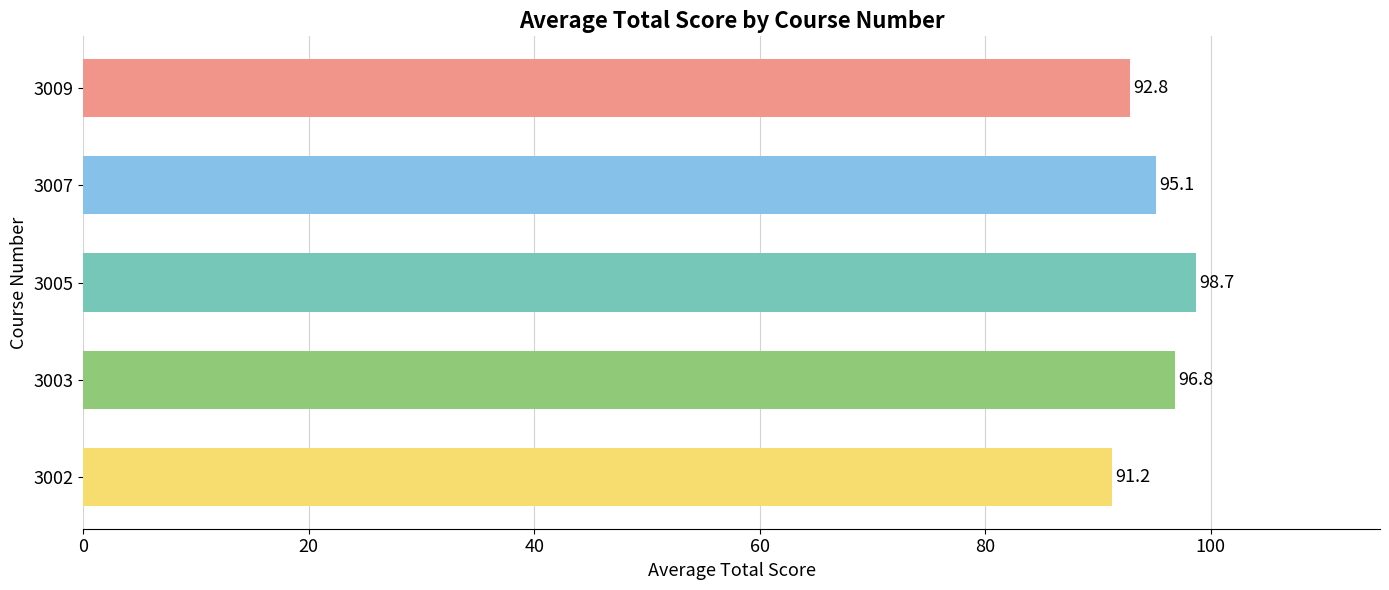

Reading top to bottom, what are all the values shown in this chart?

92.8	95.1	98.7	96.8	91.2